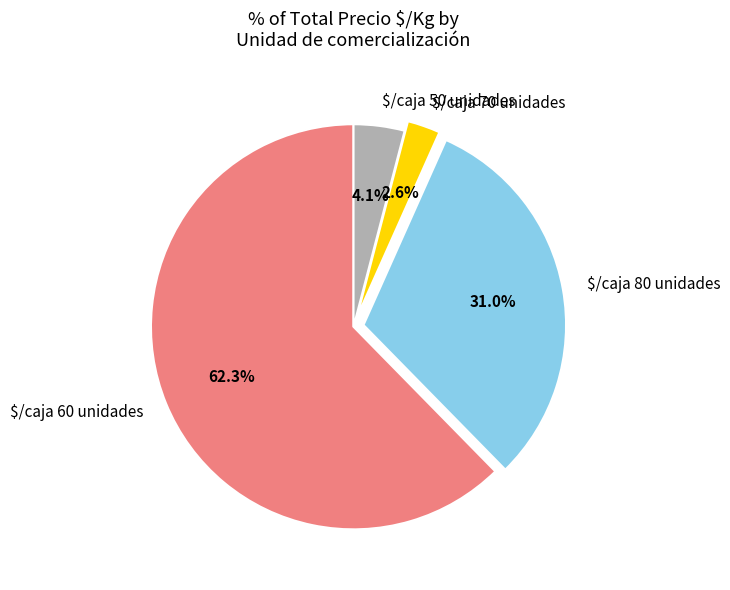

To the nearest percent, what is the difference between the largest and smallest slice percentages?

60%